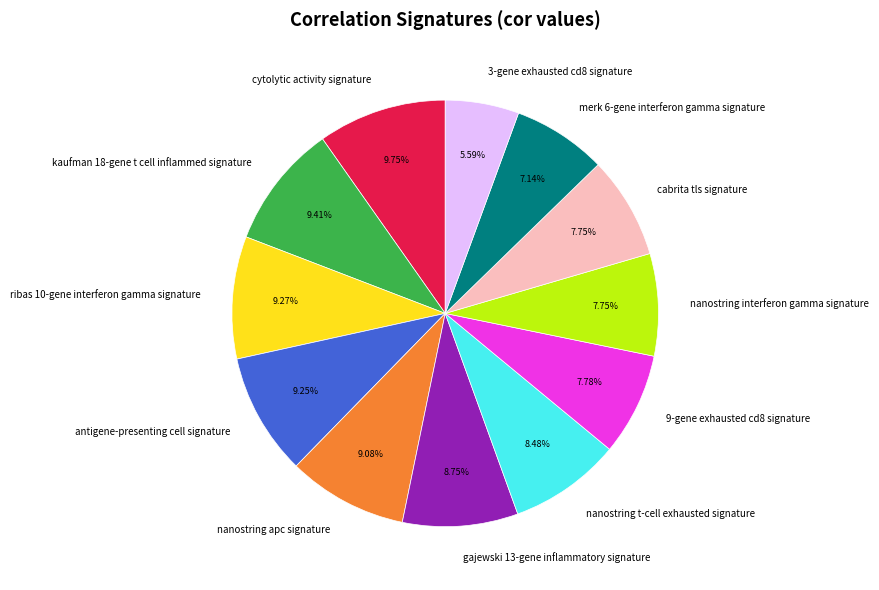

Do merk 6-gene interferon gamma signature and ribas 10-gene interferon gamma signature together represent more than half of the pie?

No